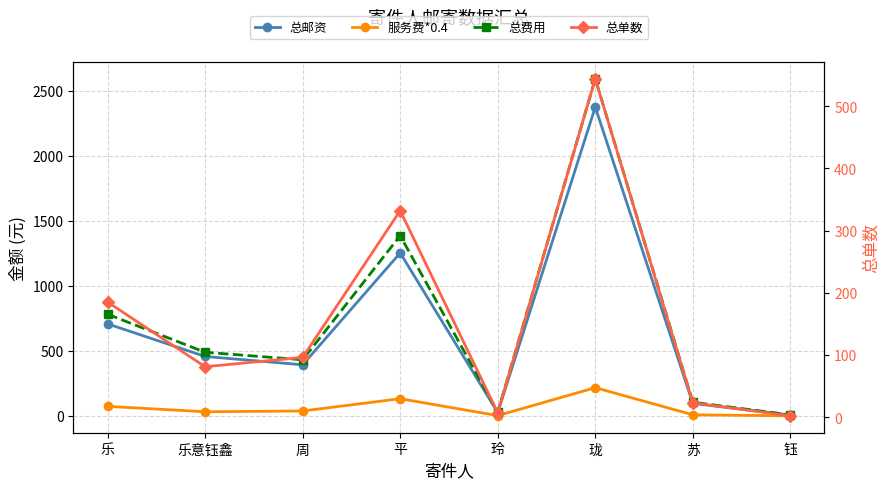

How many series are shown in this chart?

4